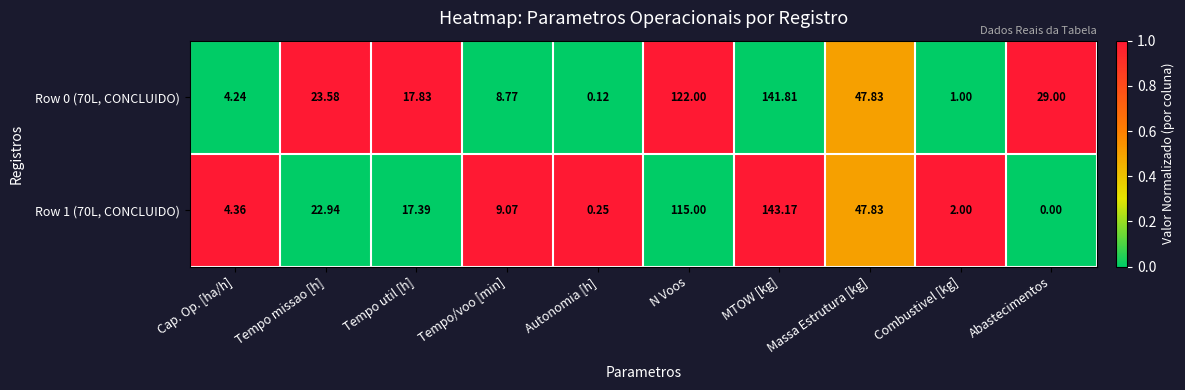

At which category is the sum across all series the highest?

MTOW [kg]